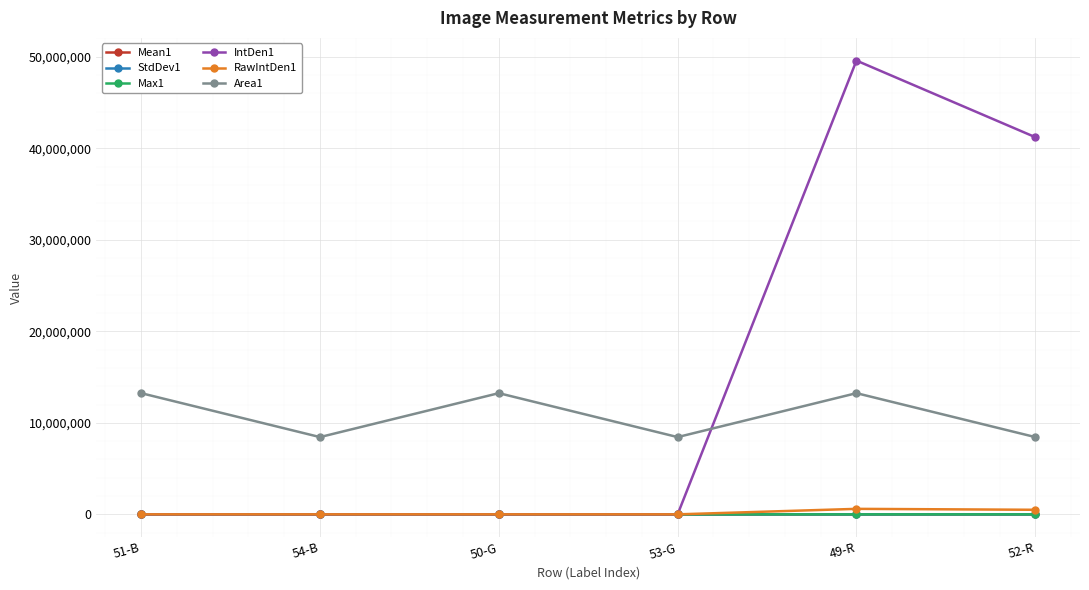

What is the total value across all series at 54-B?

8439835.0